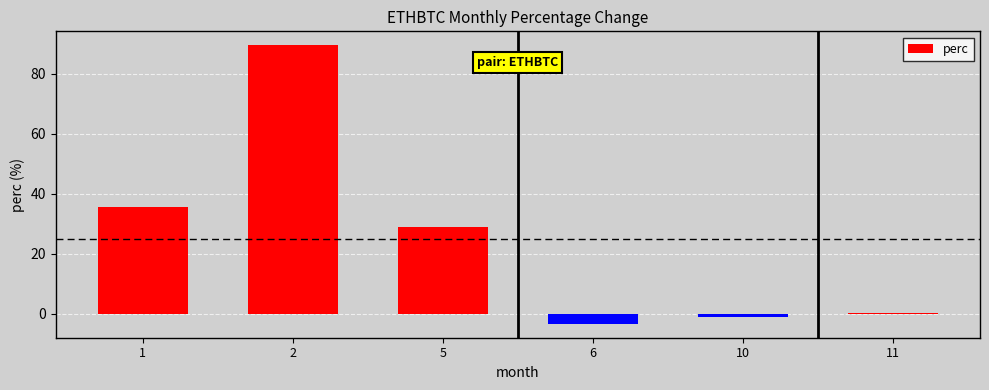

What is the change in value from 2 to 10?

-90.4